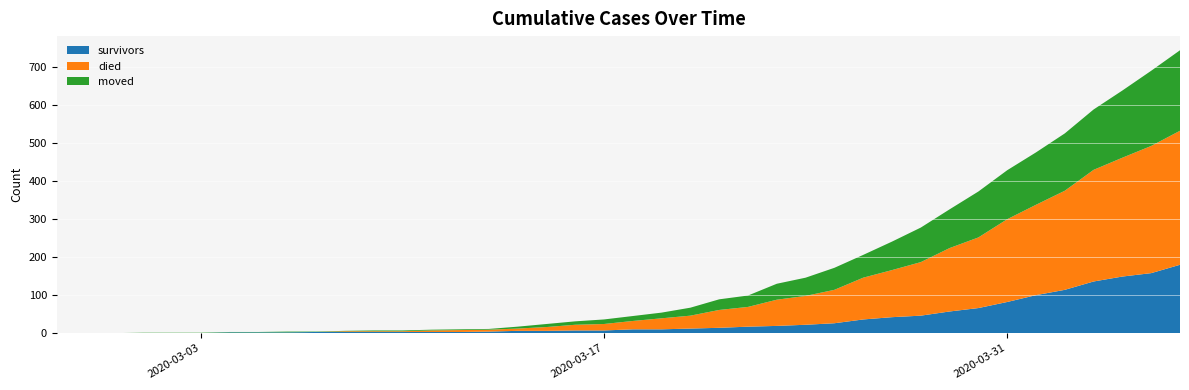

Reading right to left, what are all the values shown in this chart?

survivors: 2020-04-06=180	2020-04-05=158	2020-04-04=149	2020-04-03=136	2020-04-02=114	2020-04-01=100	2020-03-31=82	2020-03-30=66	2020-03-29=57	2020-03-28=46	2020-03-27=42	2020-03-26=36	2020-03-25=26	2020-03-24=22	2020-03-23=19	2020-03-22=17	2020-03-21=14	2020-03-20=12	2020-03-19=10	2020-03-18=10	2020-03-17=7	2020-03-16=7	2020-03-15=6	2020-03-14=6	2020-03-13=4	2020-03-12=3	2020-03-11=3	2020-03-10=3	2020-03-09=3	2020-03-08=3	2020-03-07=3	2020-03-06=2	2020-03-05=2	2020-03-04=2	2020-03-03=0	2020-03-02=0	2020-03-01=0	2020-02-29=0	2020-02-28=0	2020-02-27=0
died: 2020-04-06=353	2020-04-05=335	2020-04-04=313	2020-04-03=294	2020-04-02=261	2020-04-01=238	2020-03-31=218	2020-03-30=186	2020-03-29=167	2020-03-28=141	2020-03-27=124	2020-03-26=110	2020-03-25=88	2020-03-24=76	2020-03-23=69	2020-03-22=52	2020-03-21=47	2020-03-20=34	2020-03-19=29	2020-03-18=22	2020-03-17=17	2020-03-16=15	2020-03-15=10	2020-03-14=6	2020-03-13=5	2020-03-12=5	2020-03-11=4	2020-03-10=2	2020-03-09=2	2020-03-08=2	2020-03-07=0	2020-03-06=0	2020-03-05=0	2020-03-04=0	2020-03-03=0	2020-03-02=0	2020-03-01=0	2020-02-29=0	2020-02-28=0	2020-02-27=0
moved: 2020-04-06=212	2020-04-05=198	2020-04-04=177	2020-04-03=159	2020-04-02=151	2020-04-01=138	2020-03-31=129	2020-03-30=121	2020-03-29=102	2020-03-28=91	2020-03-27=75	2020-03-26=60	2020-03-25=58	2020-03-24=48	2020-03-23=42	2020-03-22=30	2020-03-21=28	2020-03-20=21	2020-03-19=15	2020-03-18=13	2020-03-17=12	2020-03-16=9	2020-03-15=8	2020-03-14=5	2020-03-13=2	2020-03-12=2	2020-03-11=2	2020-03-10=2	2020-03-09=2	2020-03-08=1	2020-03-07=1	2020-03-06=2	2020-03-05=1	2020-03-04=1	2020-03-03=1	2020-03-02=1	2020-03-01=1	2020-02-29=0	2020-02-28=0	2020-02-27=0